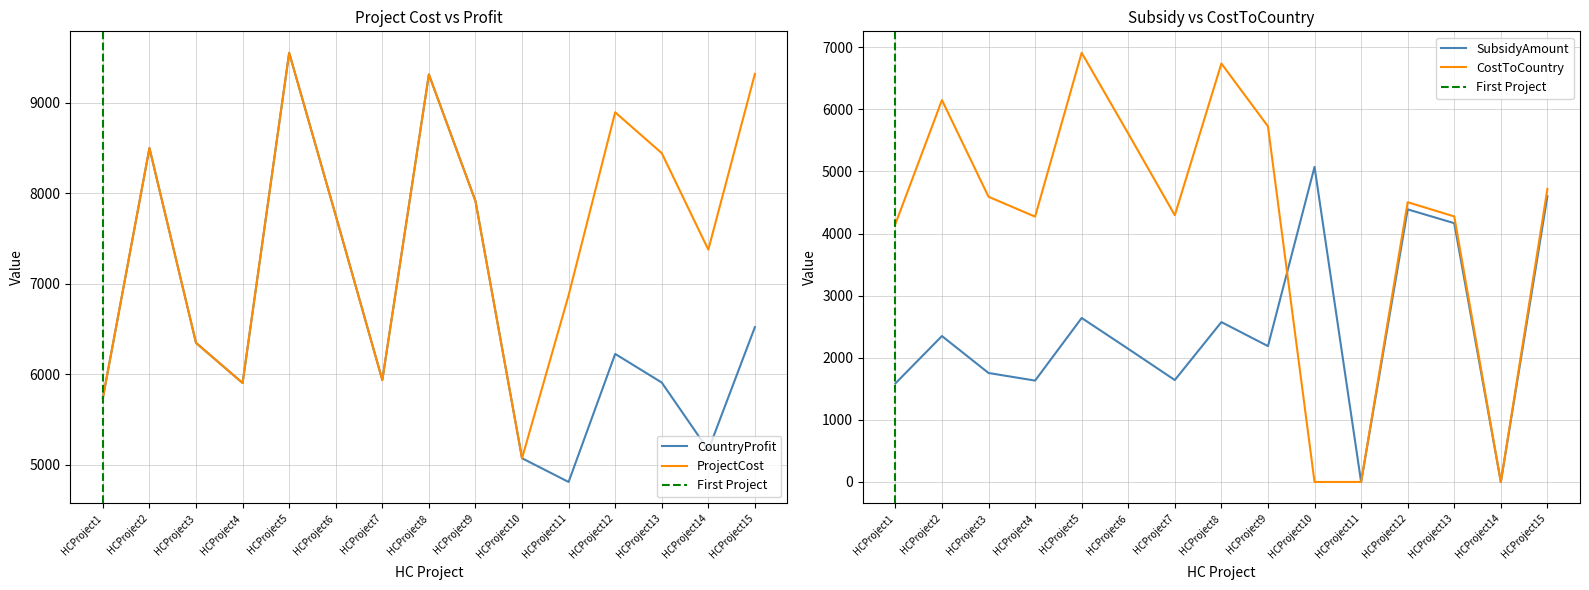

True or false: CountryProfit and SubsidyAmount intersect in this chart.

False